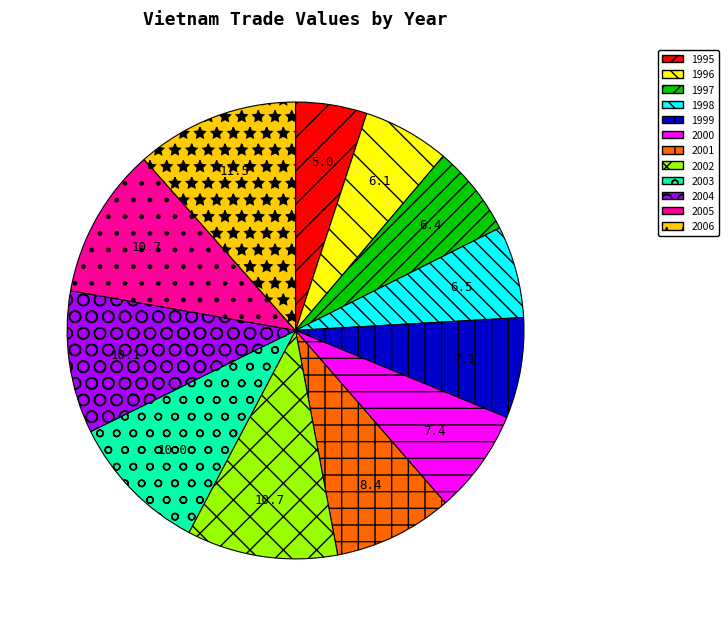

How many slices are in this pie chart?

12